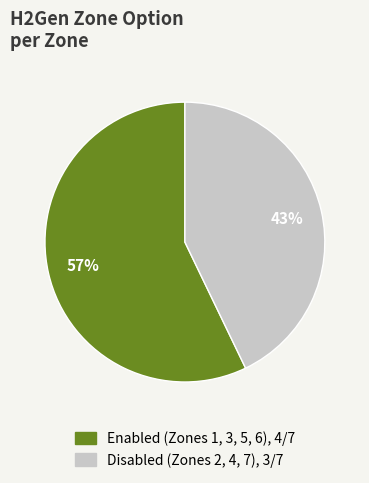

How many slices are in this pie chart?

2